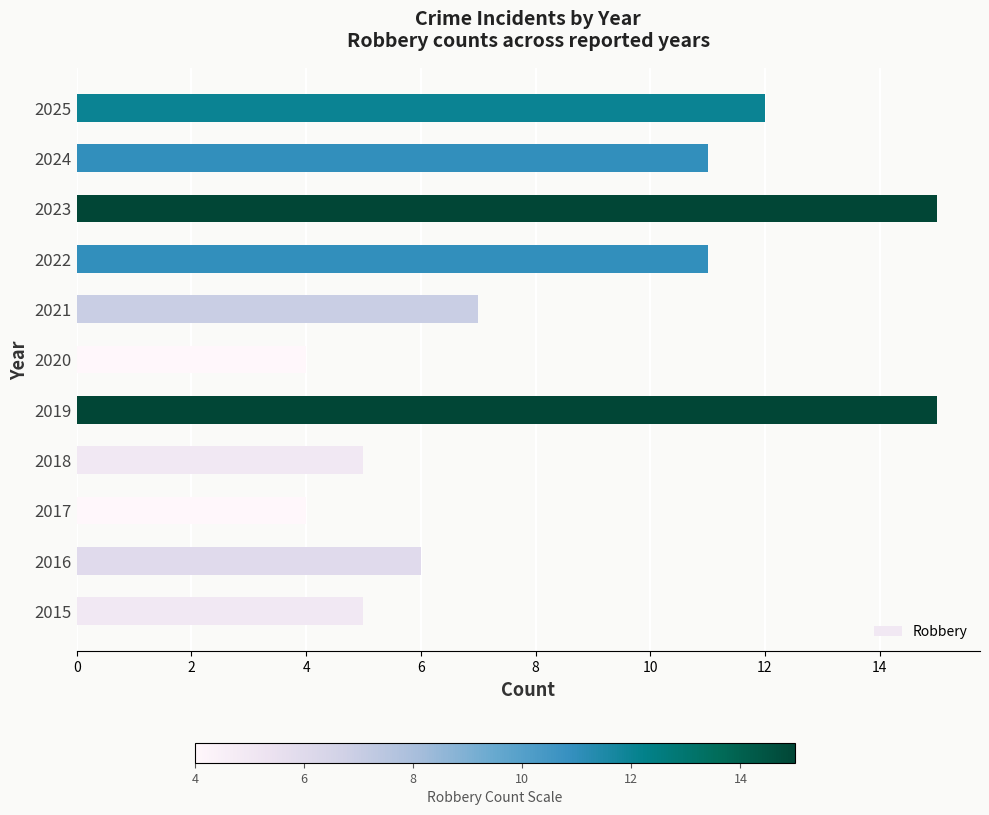

What is the difference between the second highest and second lowest values?

11